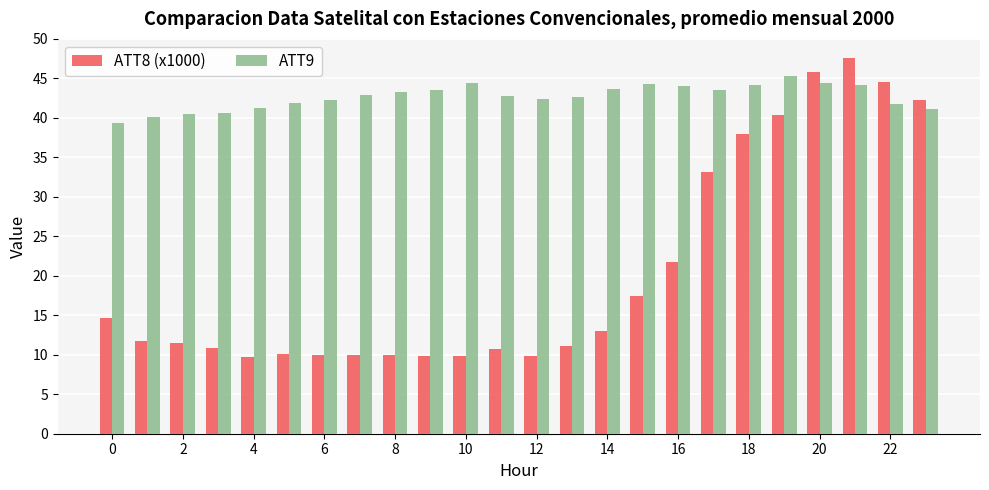

List the series in order of their overall mean, highest first.

ATT9, ATT8 (x1000)